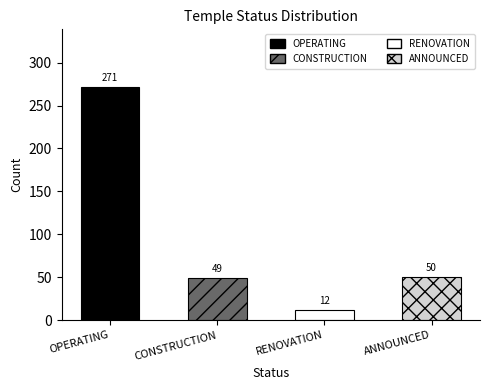

List the labels in order of value, smallest first.

RENOVATION, CONSTRUCTION, ANNOUNCED, OPERATING